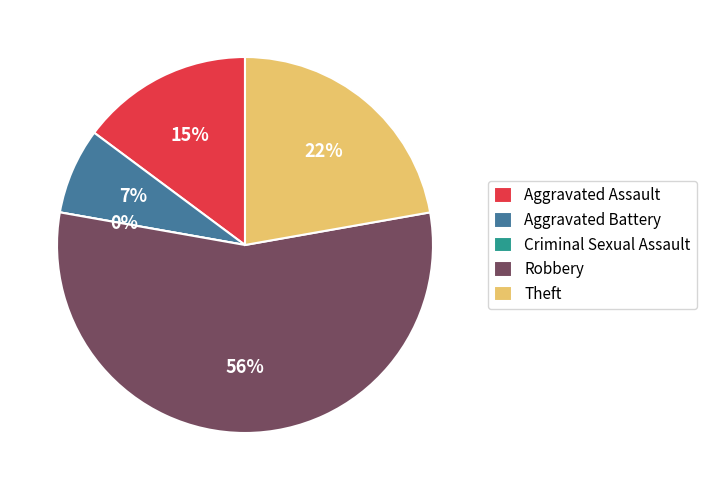

Combined, do Aggravated Assault and Robbery account for over 50%?

Yes